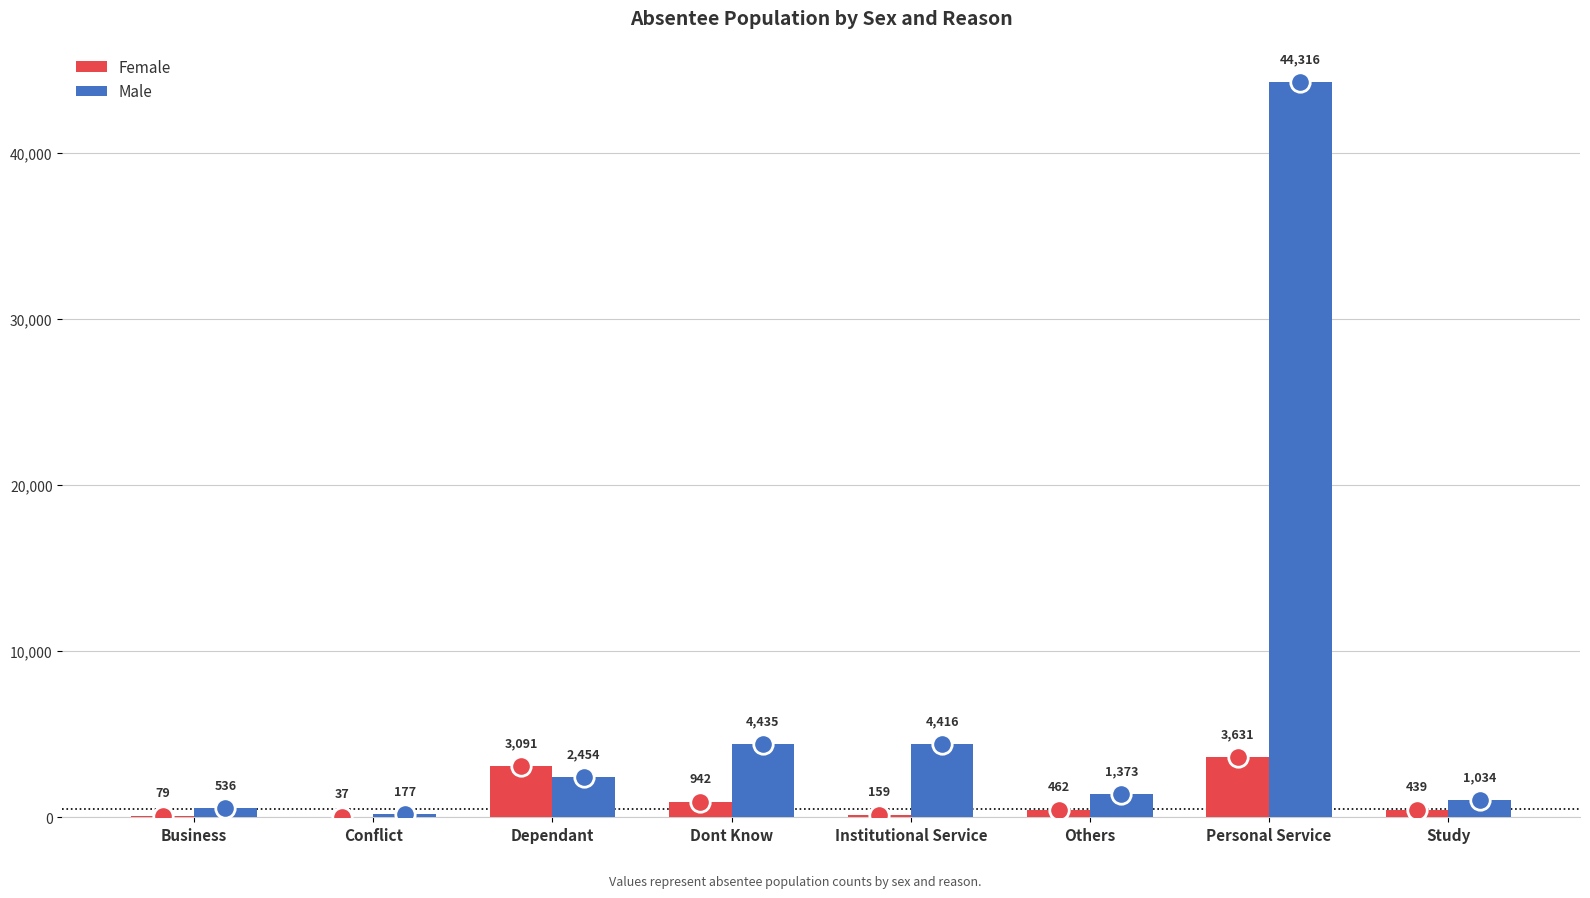

Which series changed the most between Others and Study?

Male